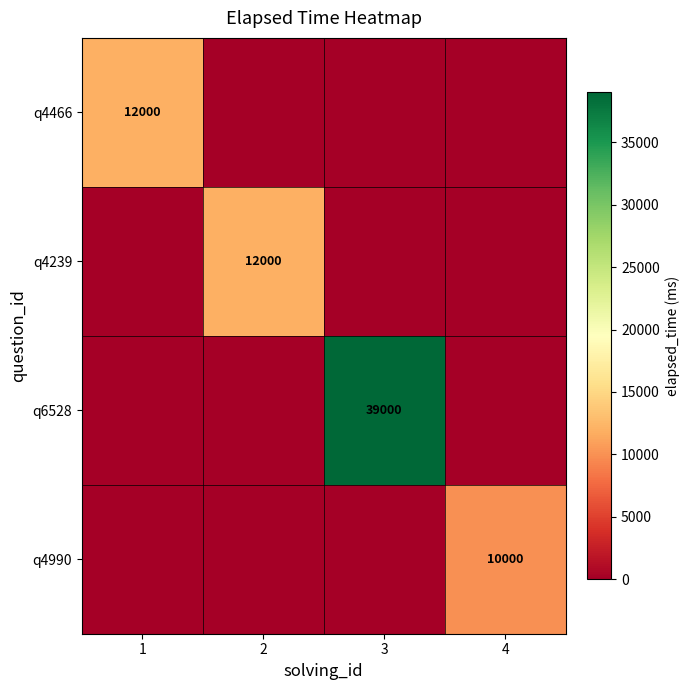

The q4466 series shows 12000 at 1. True or false?

True